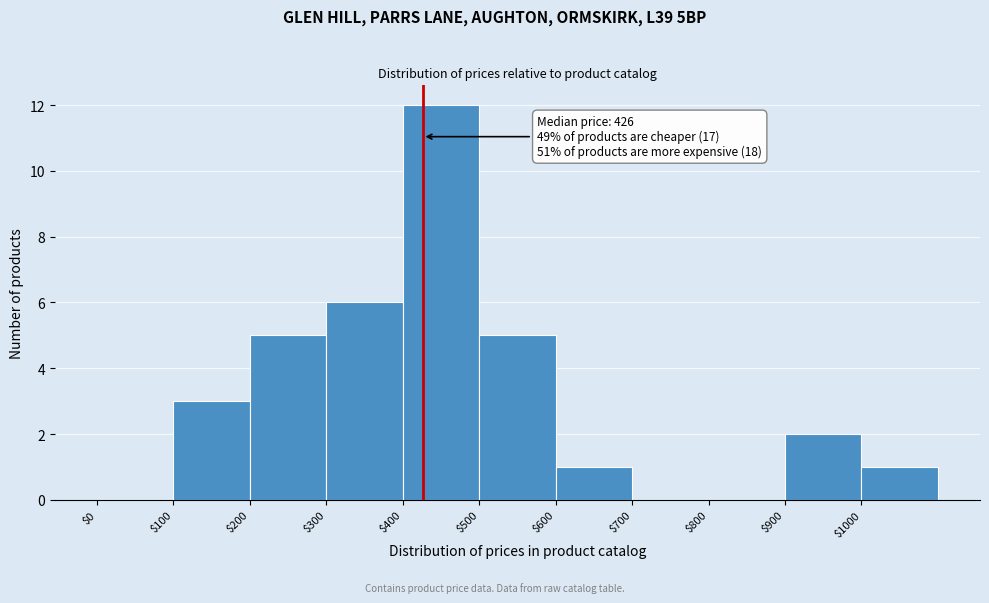

Which range on the x-axis has the tallest bar?

400 to 500